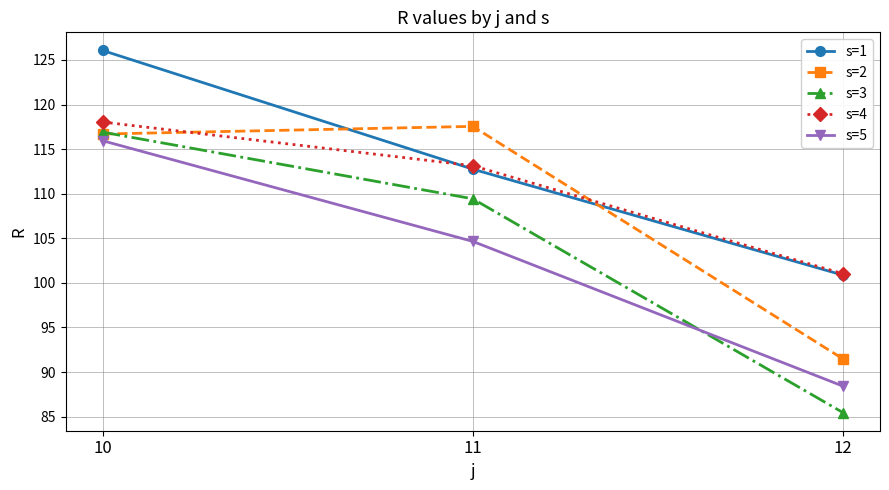

At which category is the sum across all series the highest?

10